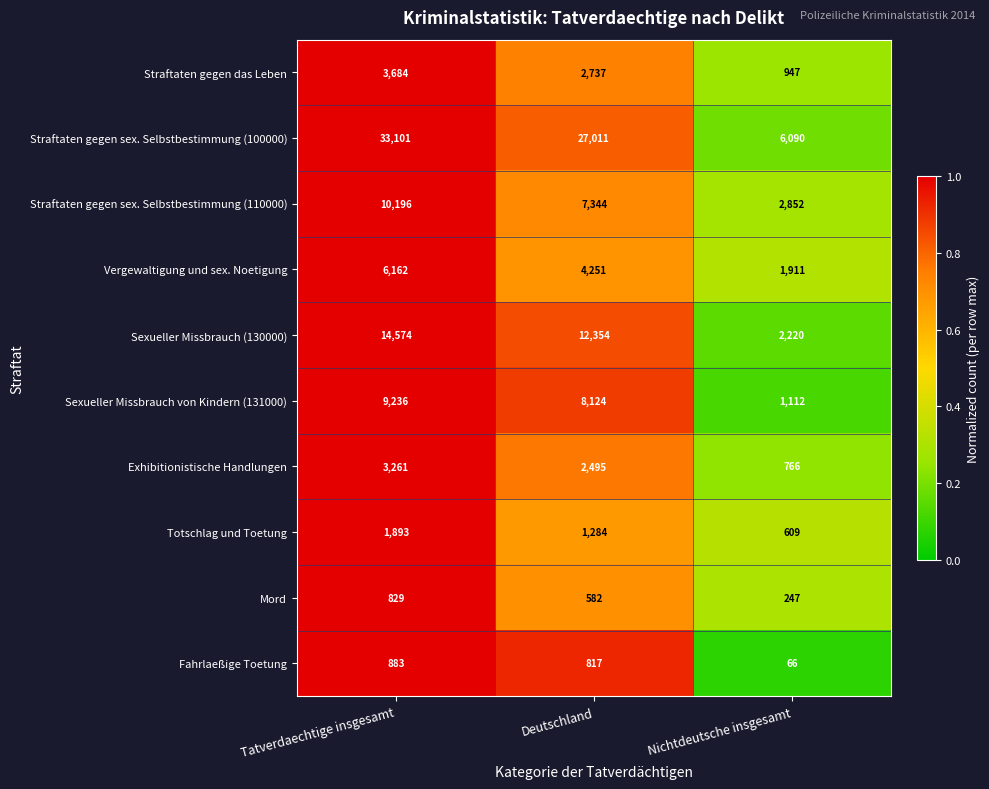

Which series has the largest total across all categories?

Straftaten gegen sex. Selbstbestimmung (100000)